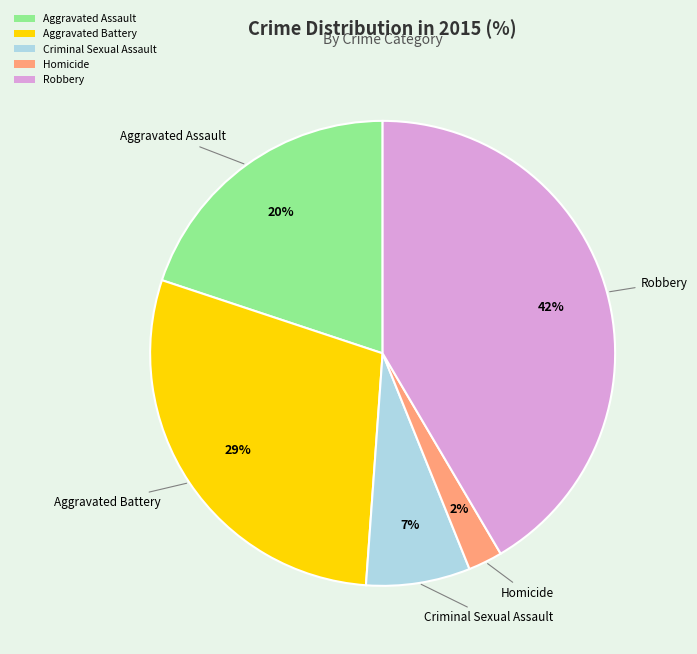

The Robbery slice represents 56% of the pie. True or false?

False